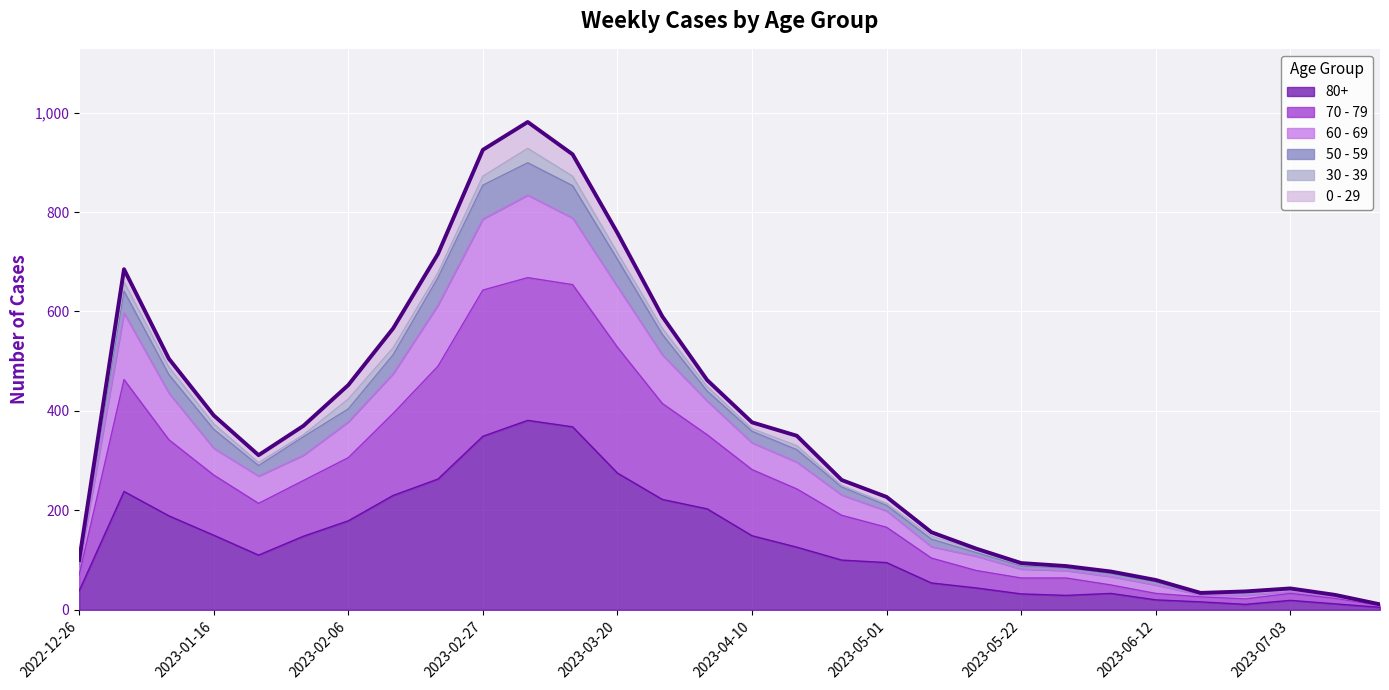

True or false: 60 - 69 and 70 - 79 intersect in this chart.

False